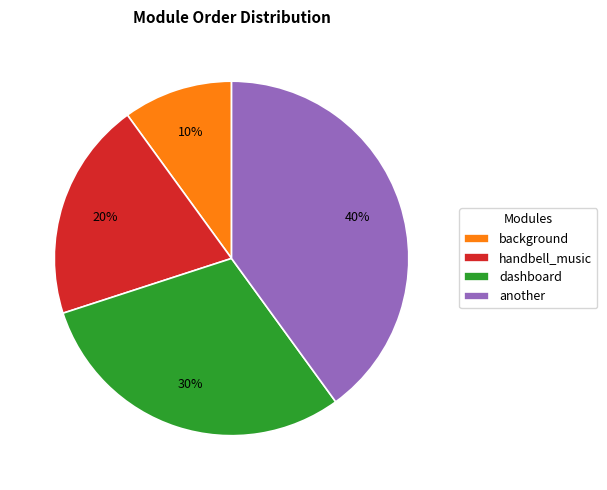

Between another and dashboard, which is larger?

another